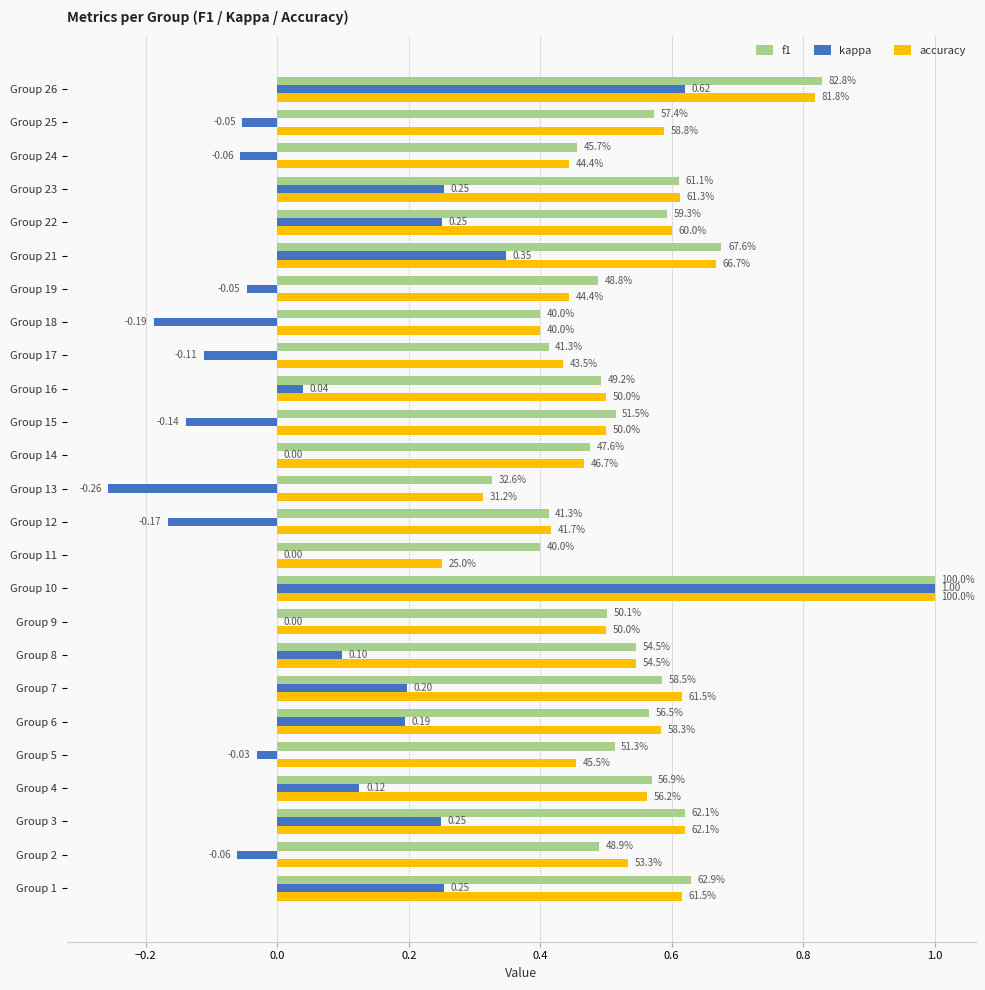

What are all the series names shown in the legend?

f1, kappa, accuracy